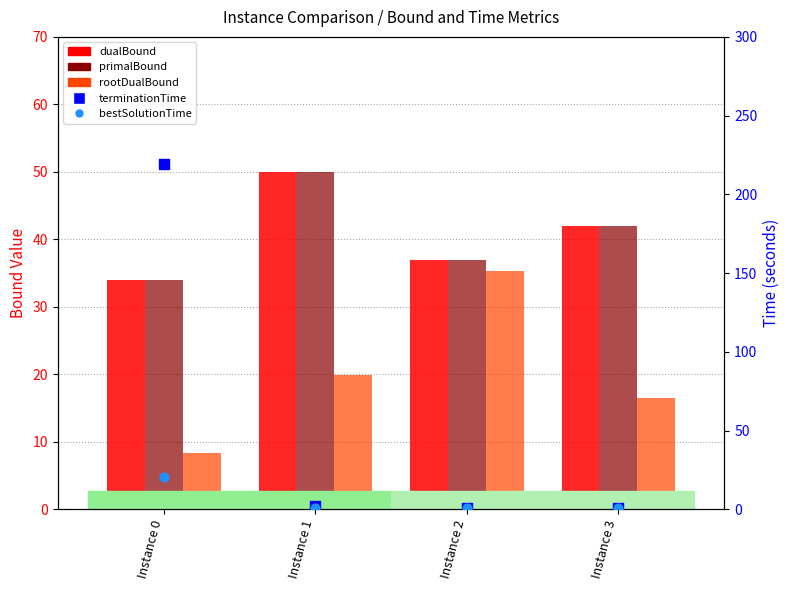

Which series reaches the minimum Y coordinate?

bestSolutionTime